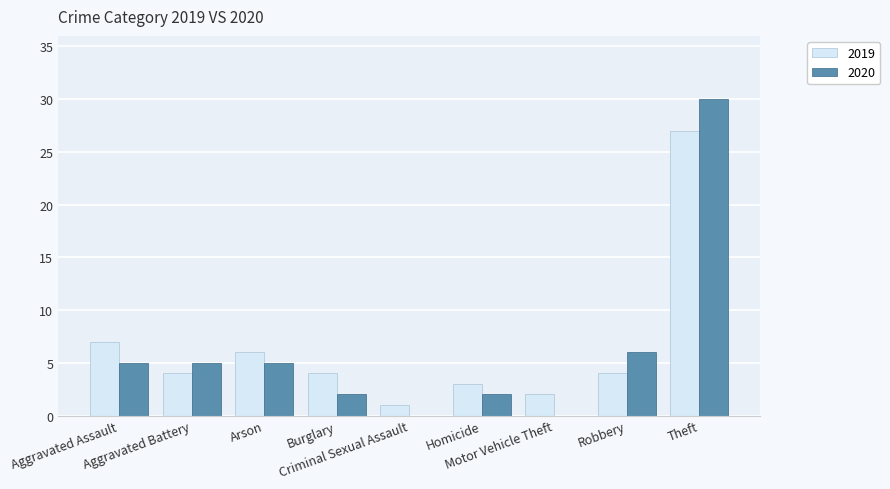

What is the greatest value displayed?

30